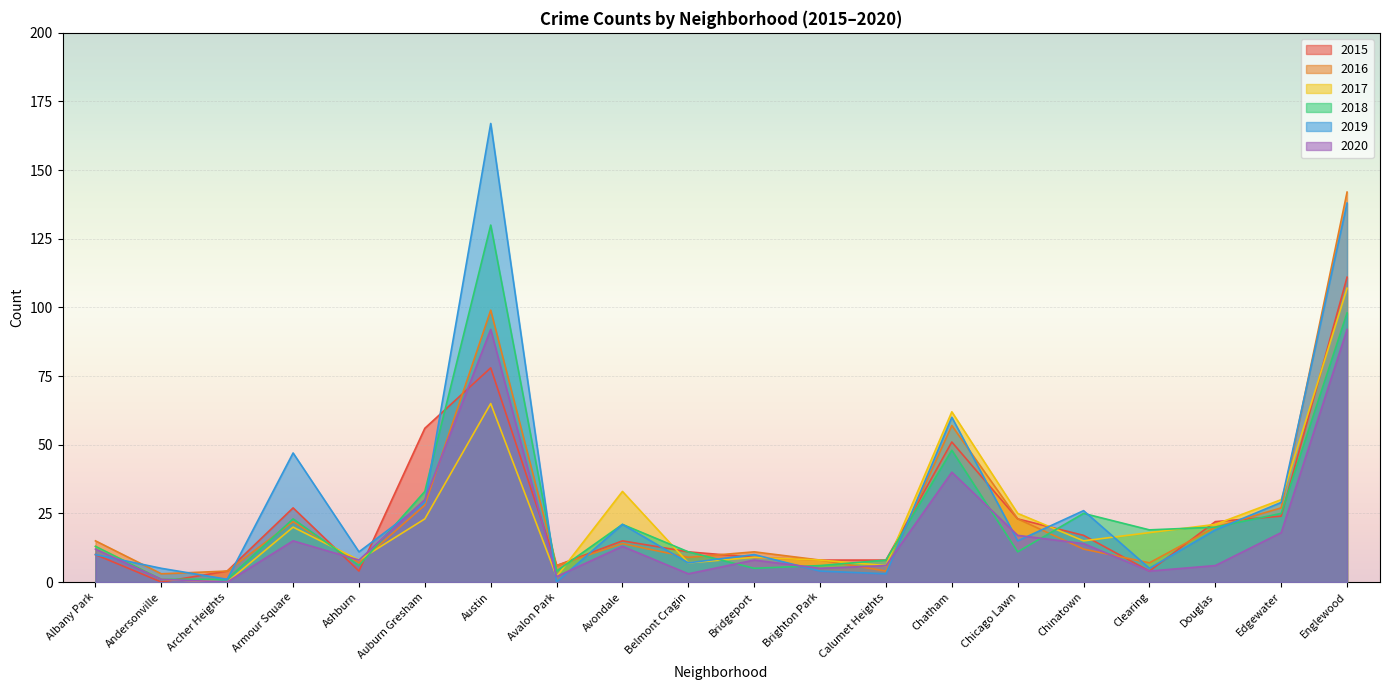

How many times do 2018 and 2019 cross each other?

9